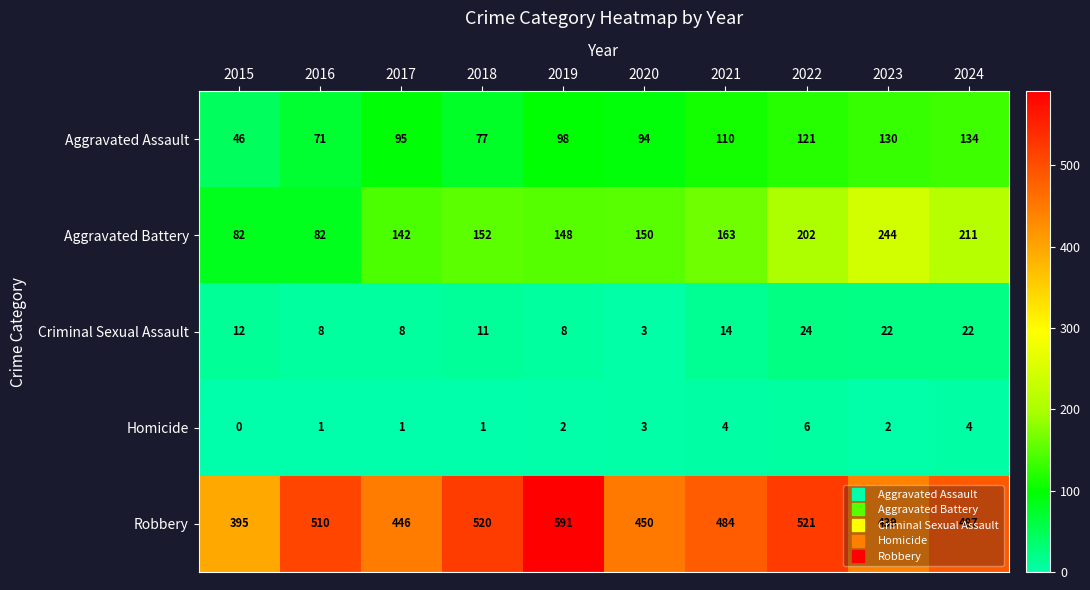

Which label corresponds to the largest value in the chart?

2019